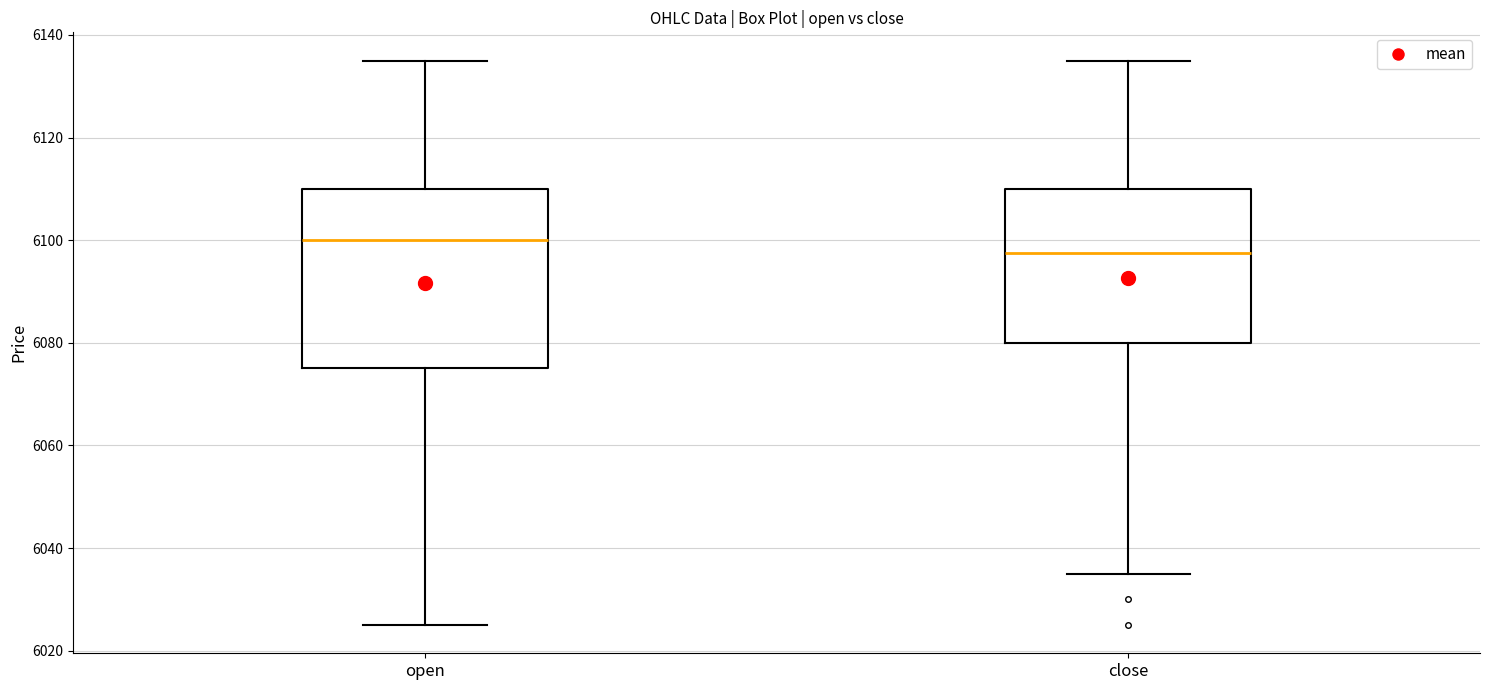

Which box has the highest median line?

open